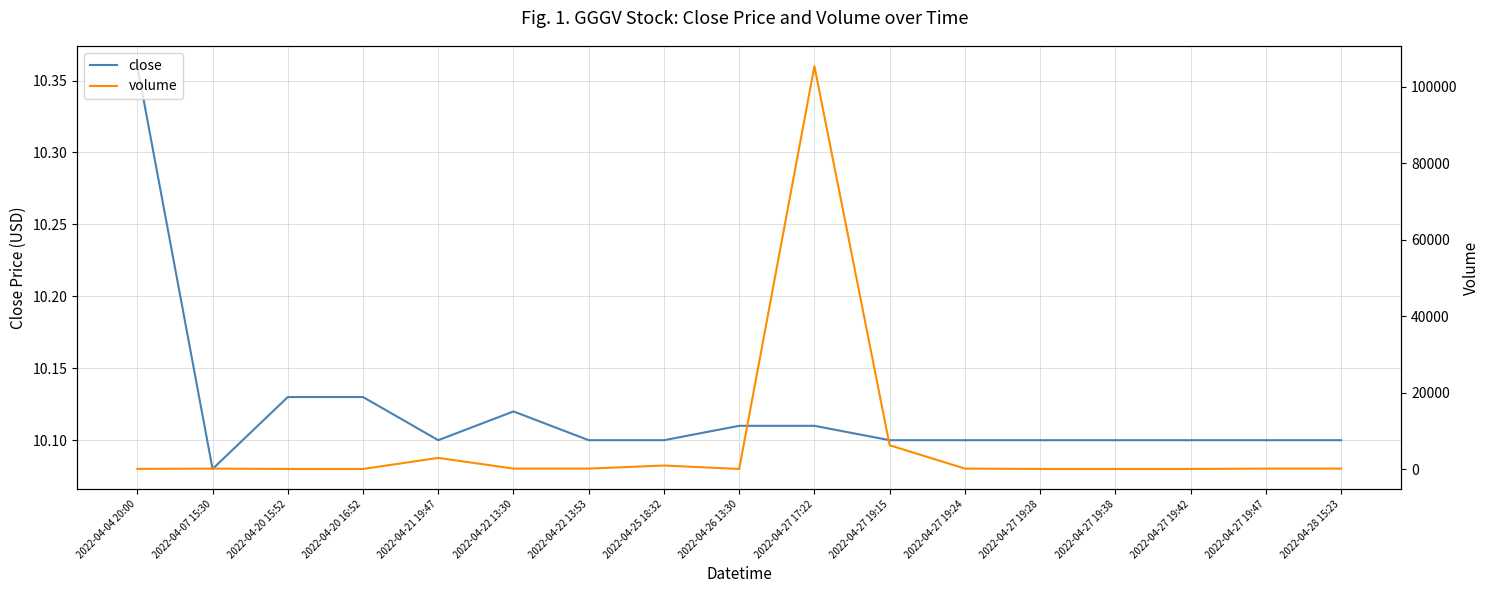

What are all the series names shown in the legend?

close, volume